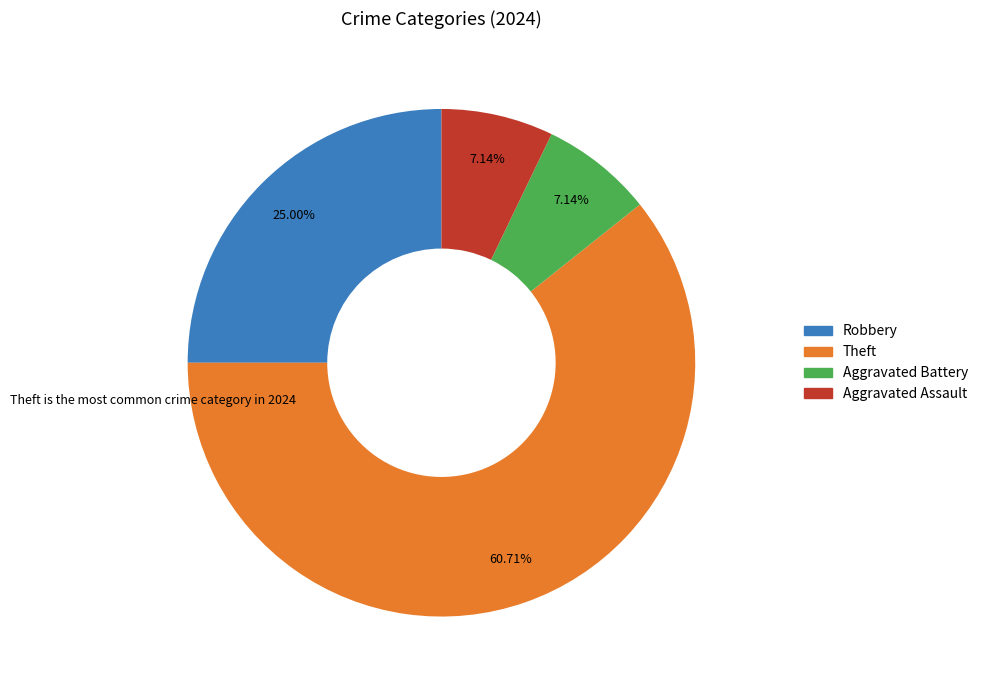

What percentage is the Aggravated Assault slice, to the nearest percent?

7%